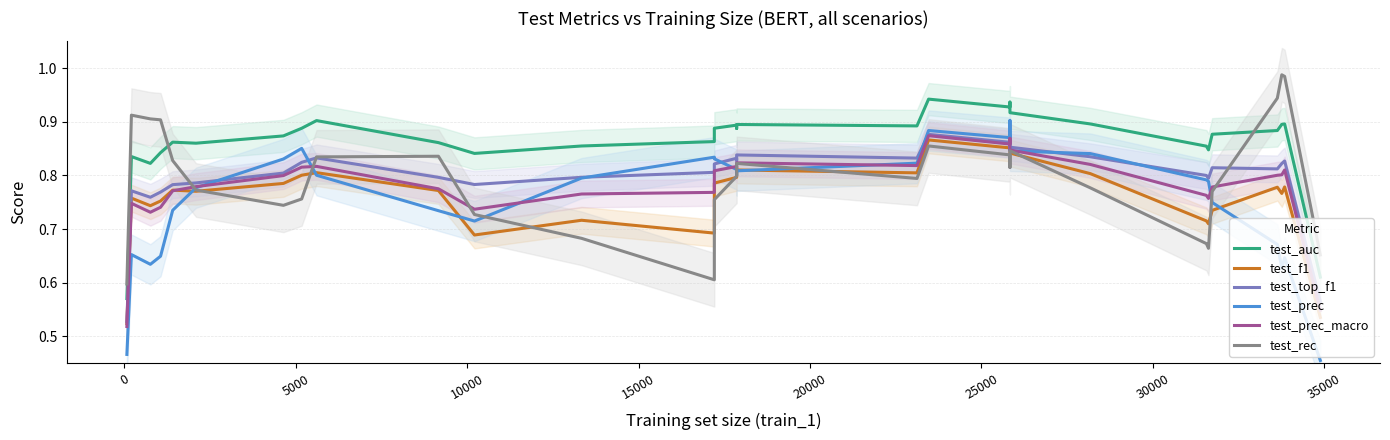

The test_prec series shows 0.2 at 29. True or false?

False